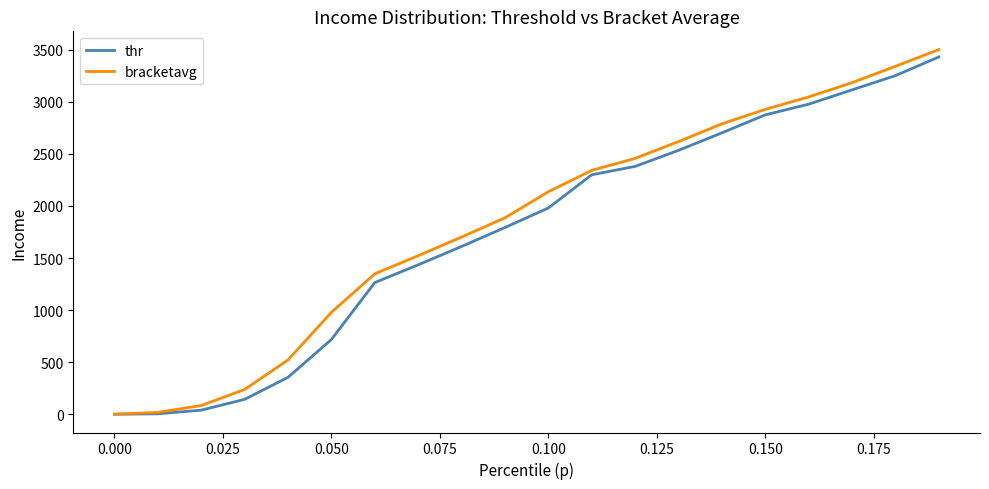

List the series in order of their overall mean, highest first.

bracketavg, thr